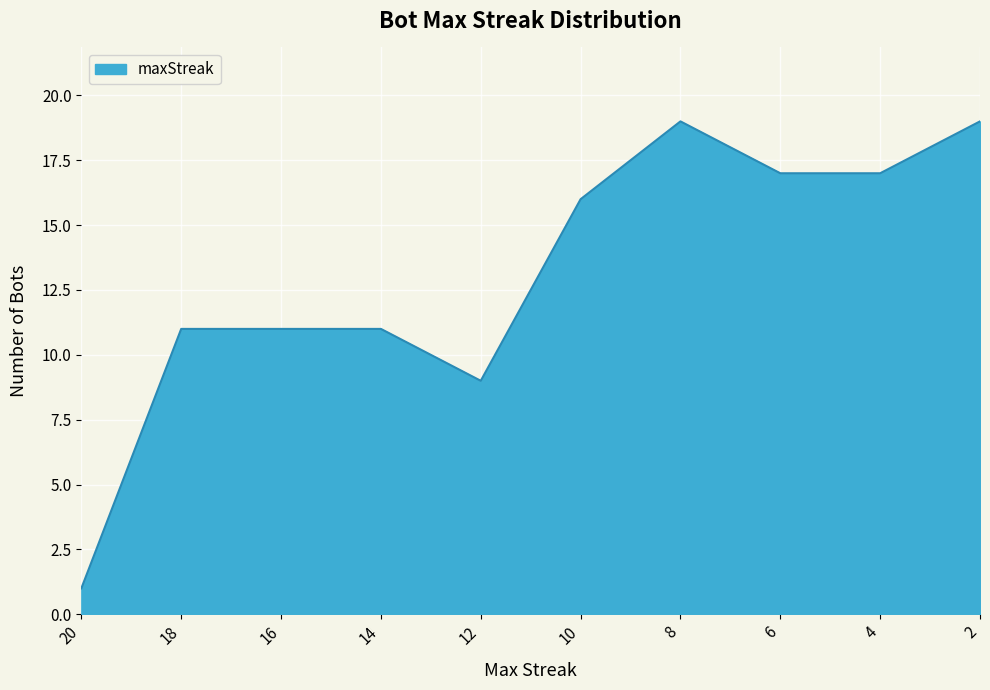

How many values are below 16?

5